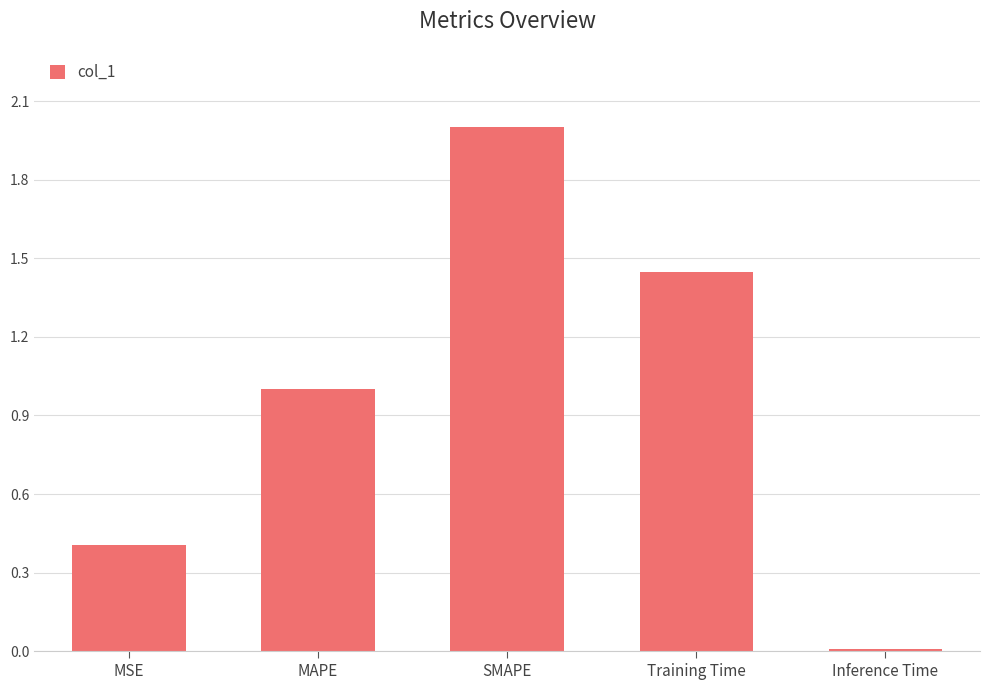

Rank the categories by value from lowest to highest.

Inference Time, MSE, MAPE, Training Time, SMAPE